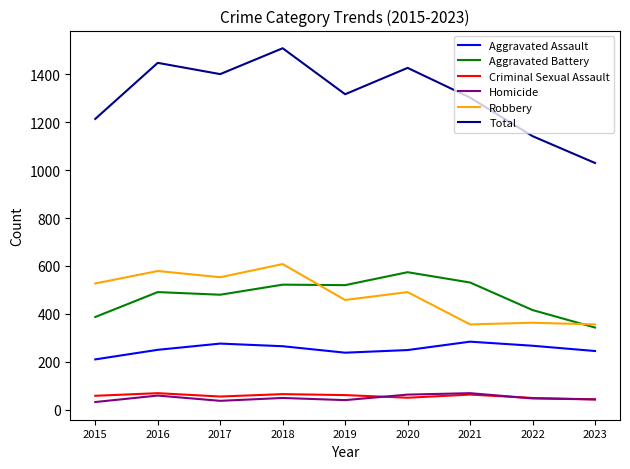

True or false: Aggravated Assault and Homicide intersect in this chart.

False